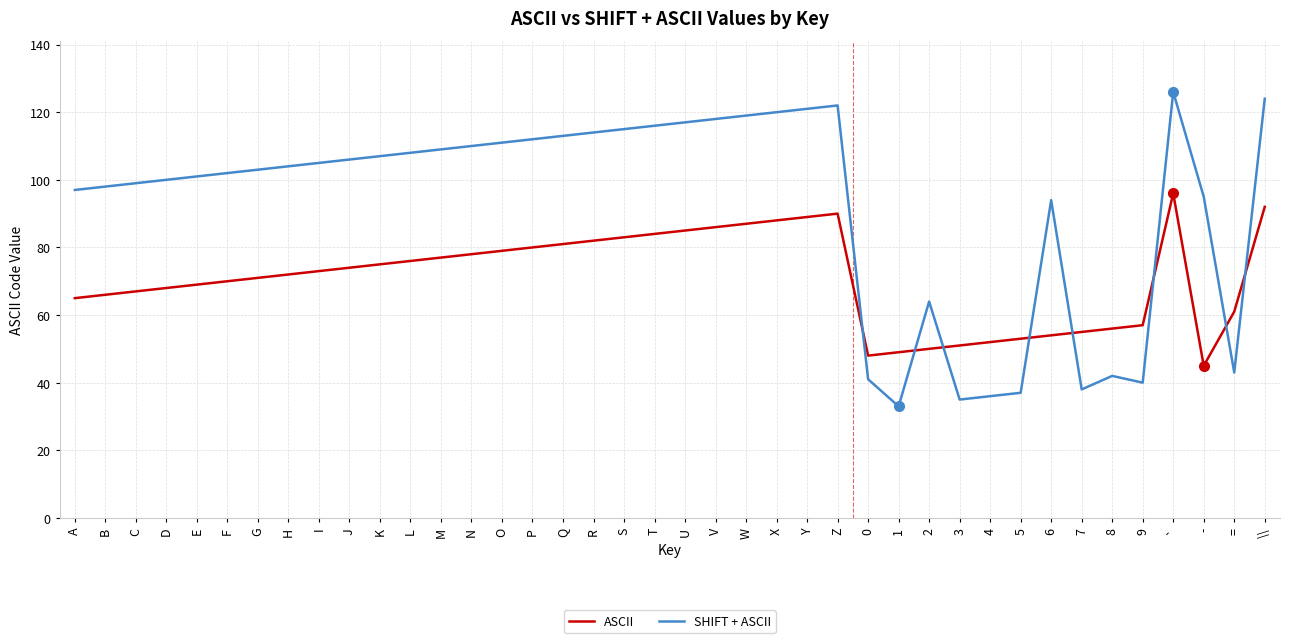

What is the difference between the maximum and minimum values in the ASCII series?

51